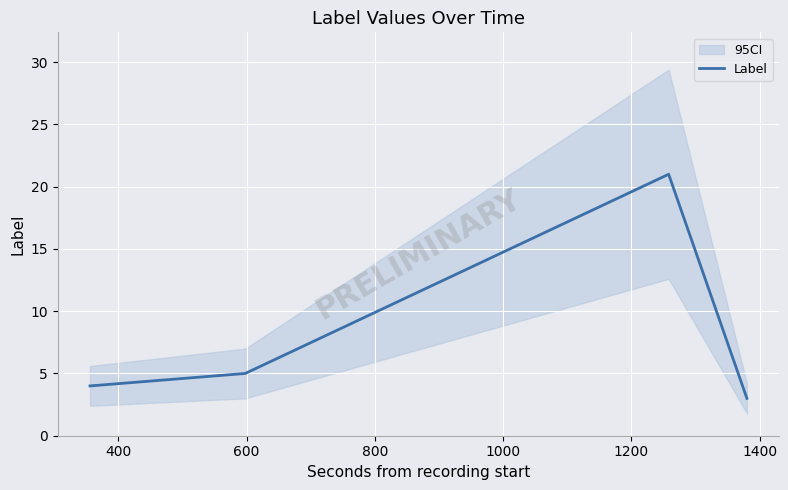

What is the smallest value displayed?

3